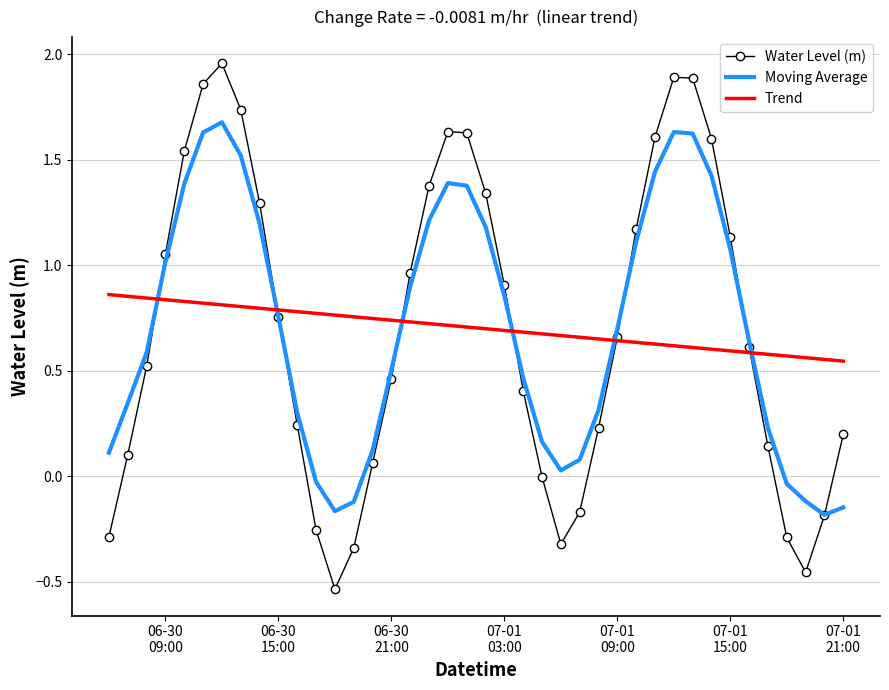

List the series in order of their peak value, highest first.

Water Level (m), Moving Average, Trend